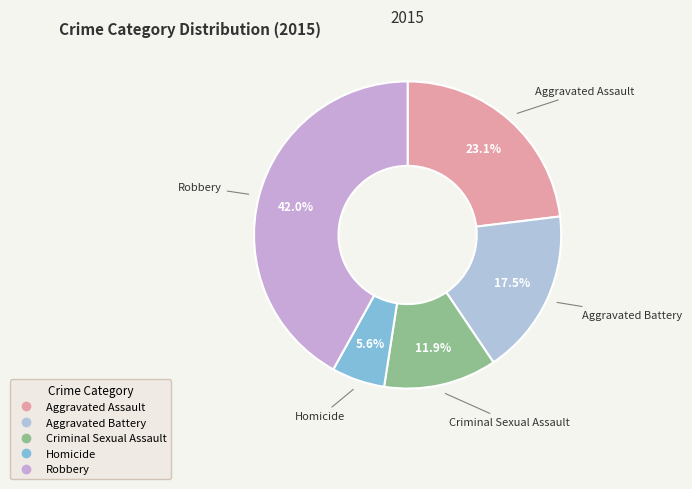

Count the number of slices in the pie.

5